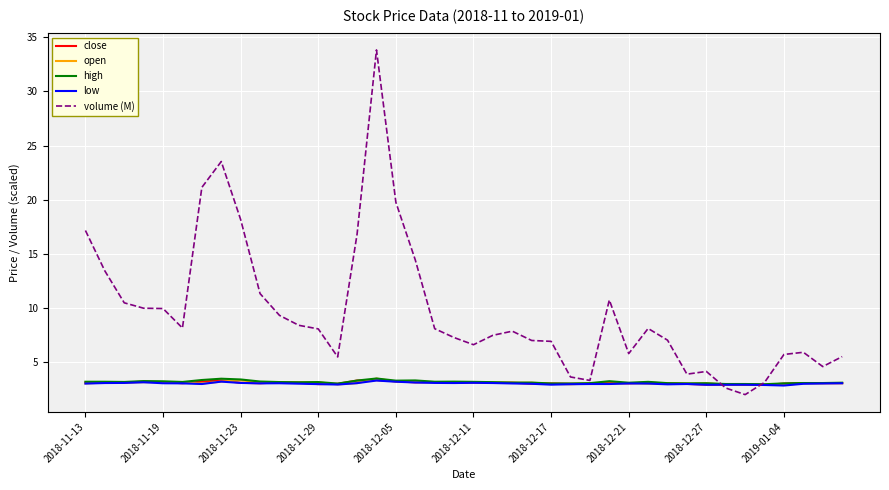

What is the smallest value displayed?

2.0